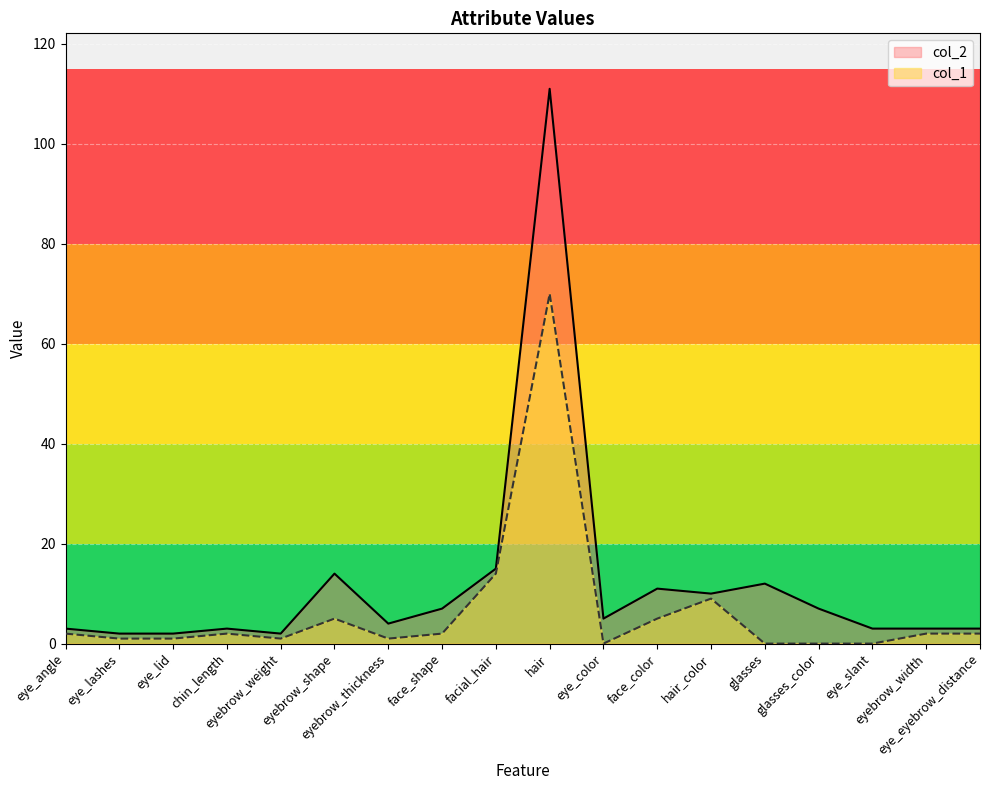

What is the difference between the col_1 values at hair_color and eye_lid?

8